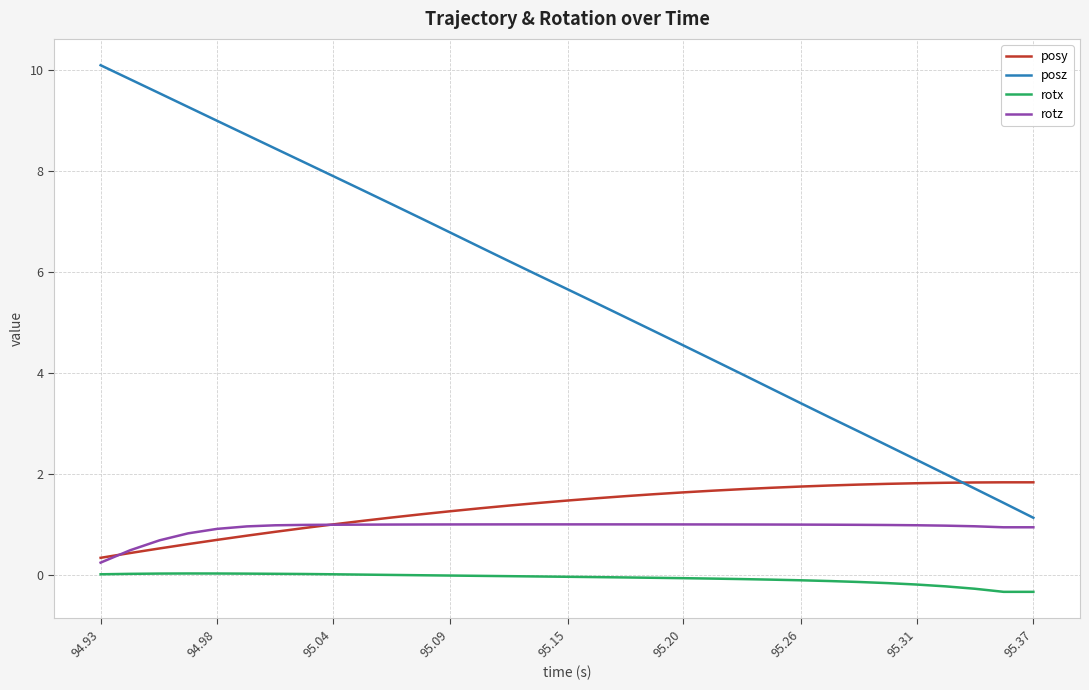

What is the maximum value for posy?

1.8